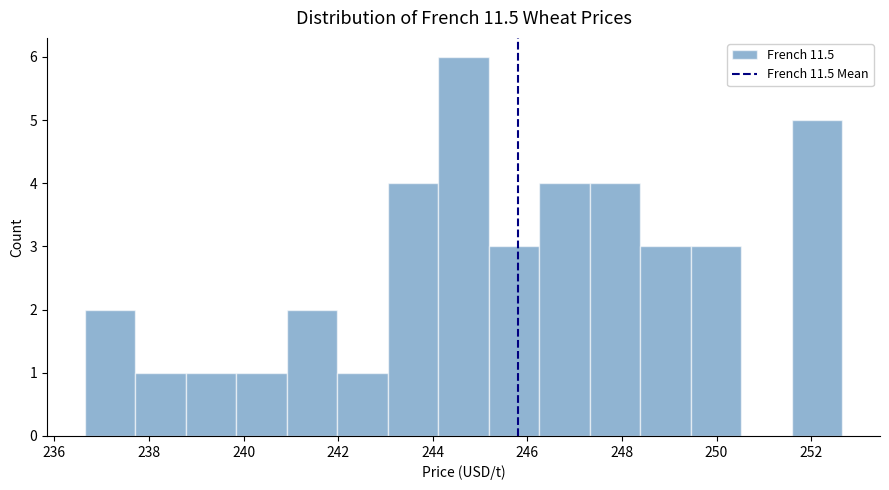

How tall is the bar that spans 238.8 to 239.8 on the x-axis? Neither the bar edges nor the heights are printed on the chart, so give them approximately, as read against the axes.

1